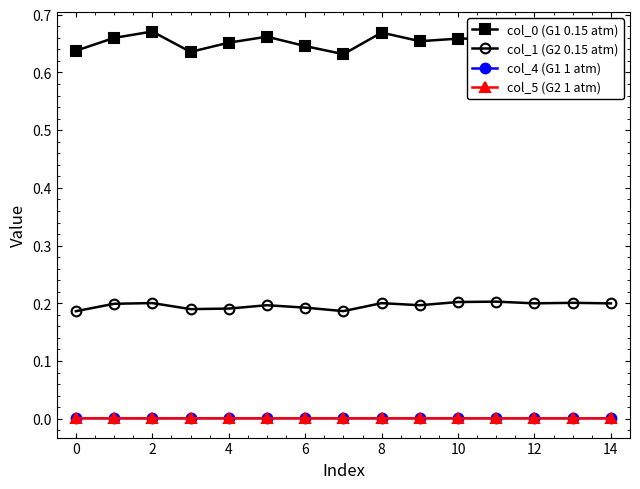

True or false: col_4 (G1 1 atm) and col_0 (G1 0.15 atm) cross at least once.

False